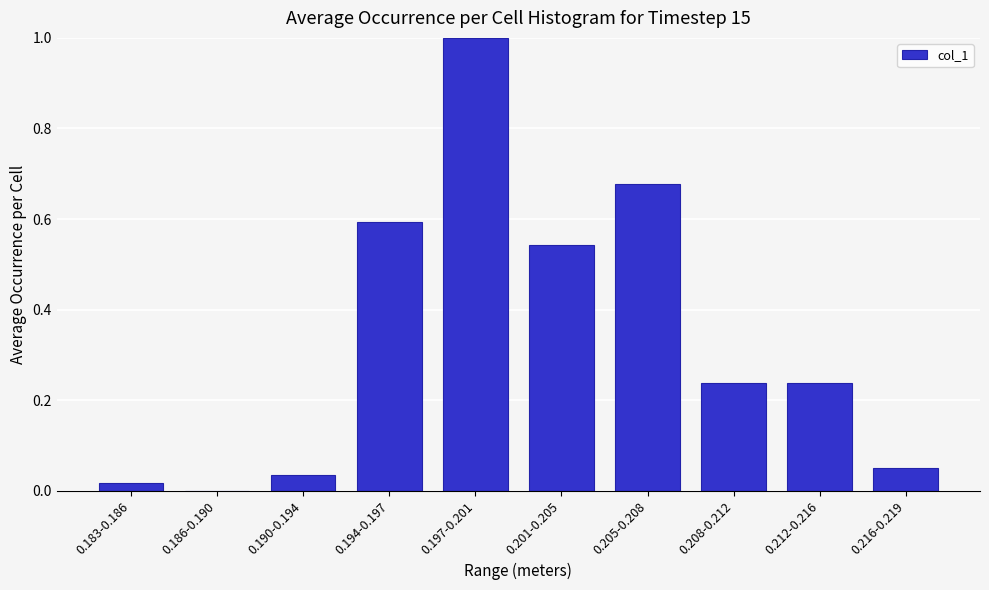

Between 0.201-0.205 and 0.212-0.216, which is larger?

0.201-0.205